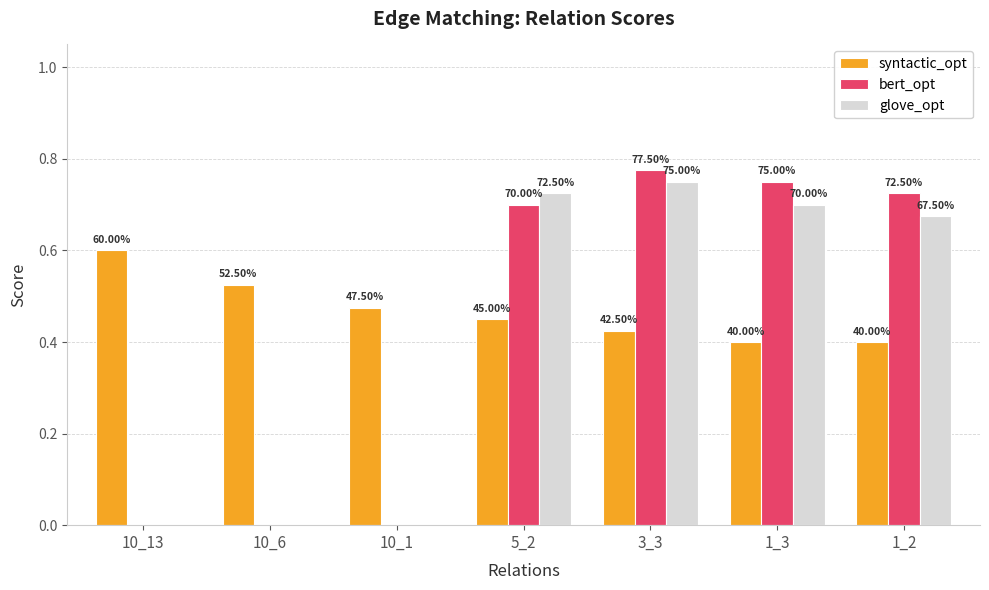

Does the chart contain stacked bars?

No